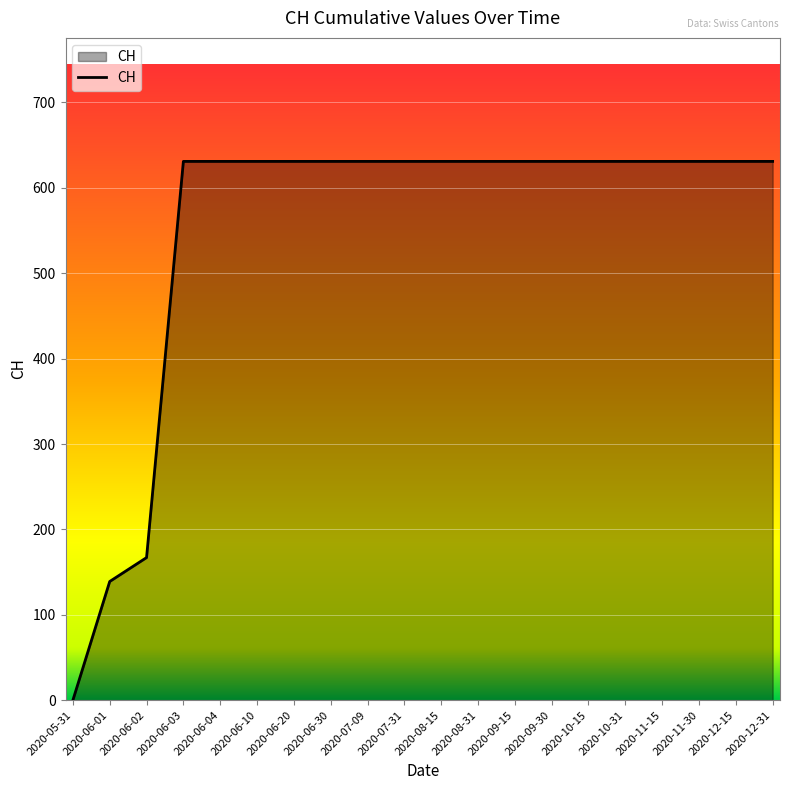

How many categories are shown in the chart?

20